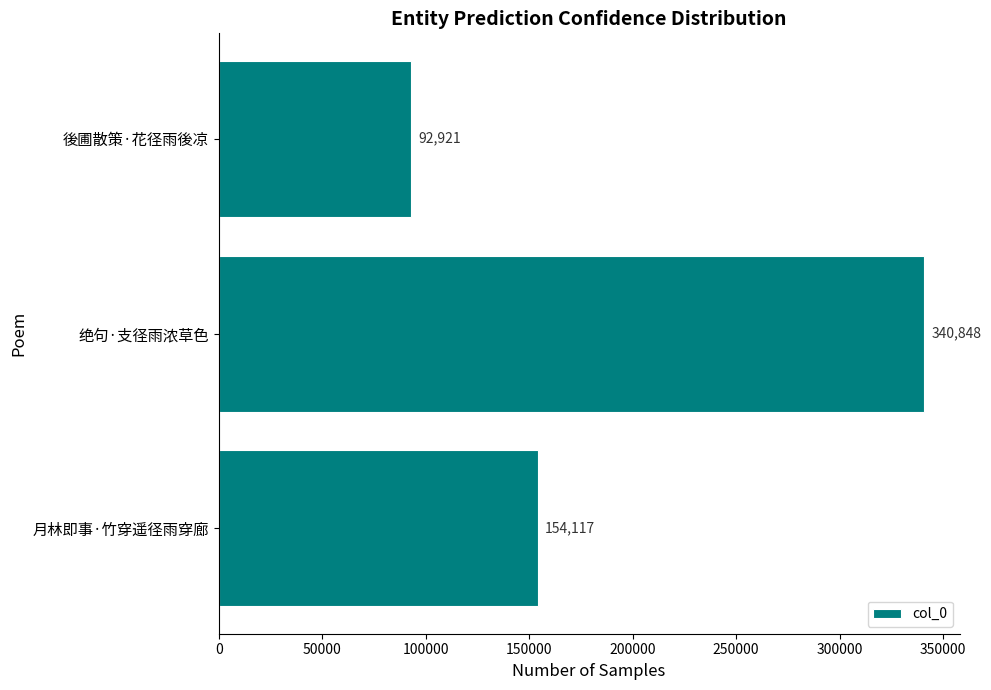

At which category does the chart reach its peak across all series?

绝句·支径雨浓草色